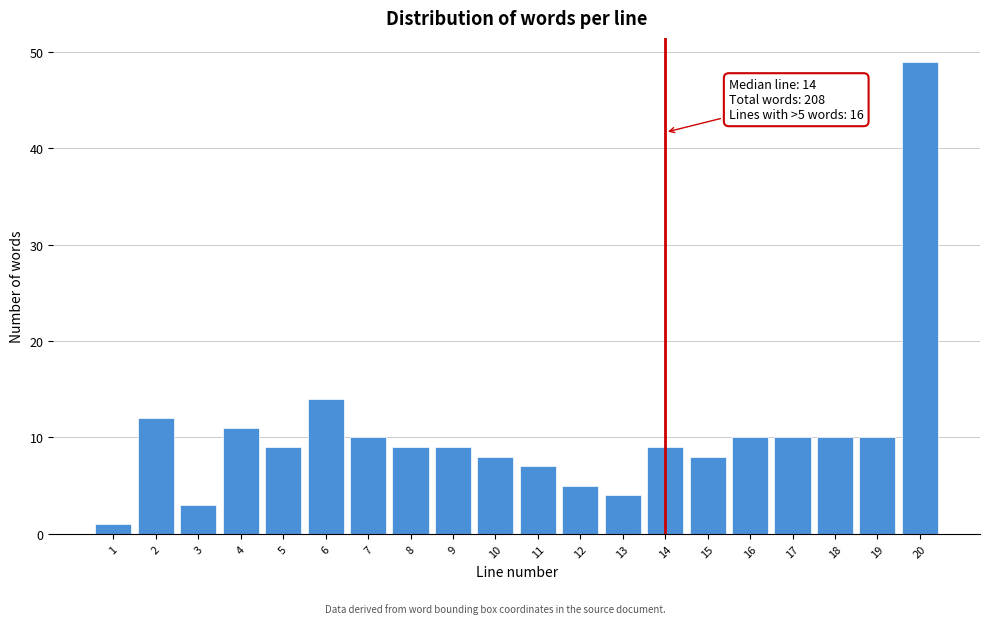

Reading left to right, list all the values displayed in this chart.

1	12	3	11	9	14	10	9	9	8	7	5	4	9	8	10	10	10	10	49